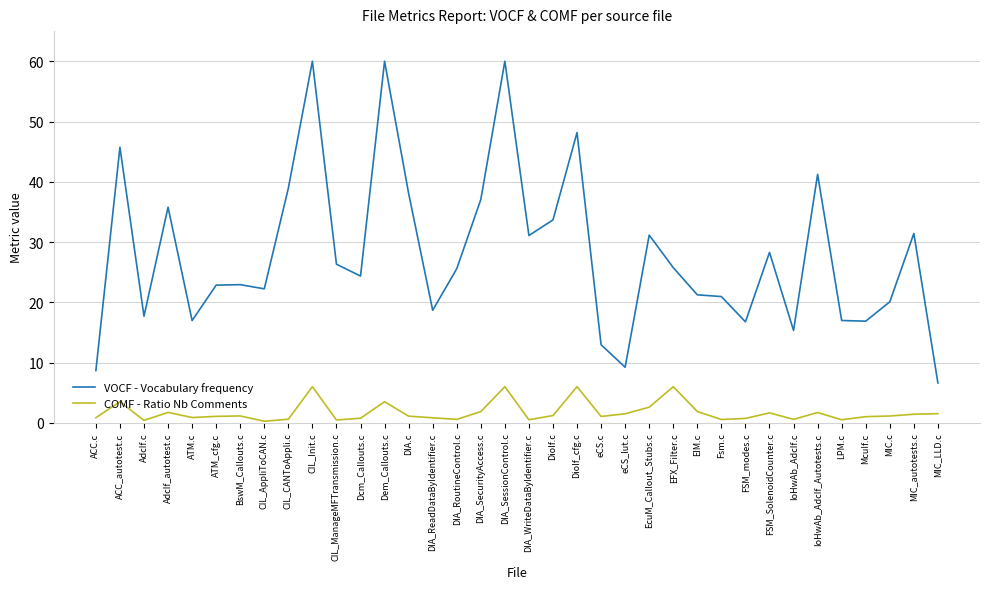

What position from the right is eCS_lut.c?

14